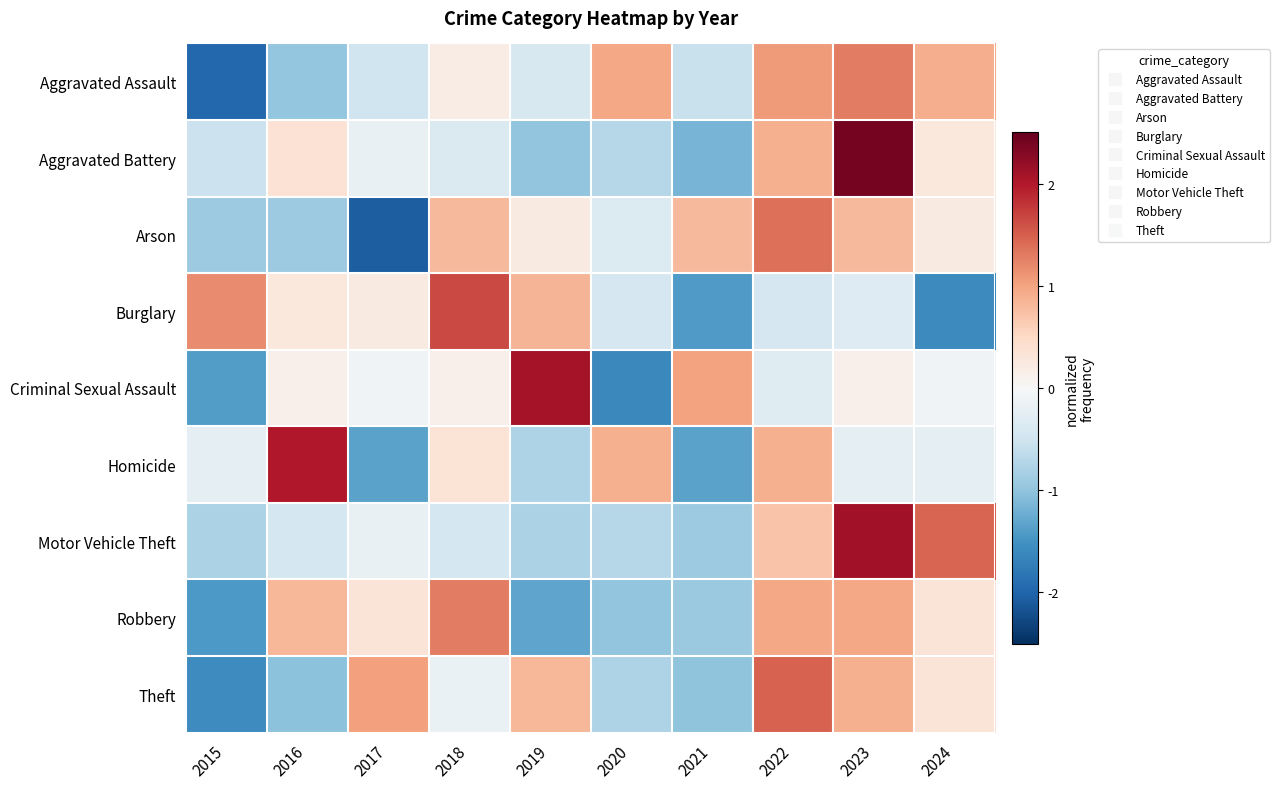

At how many categories does at least one series exceed -1?

10